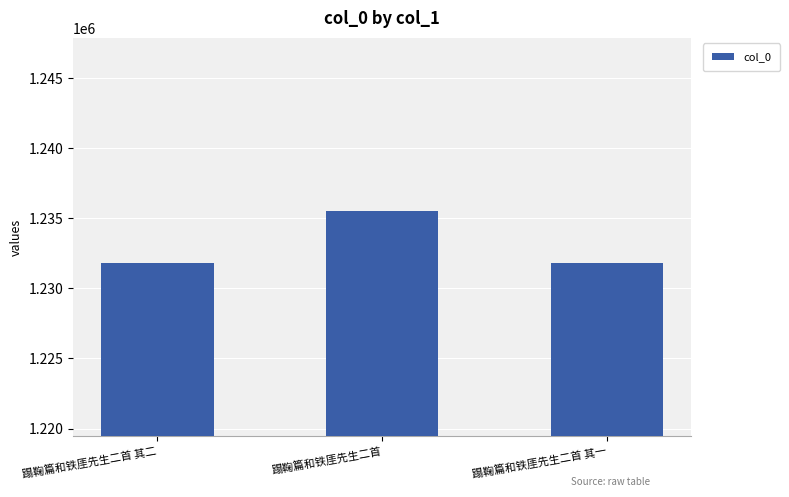

The value at 蹋鞠篇和铁厓先生二首 其一 is 1231788. True or false?

True